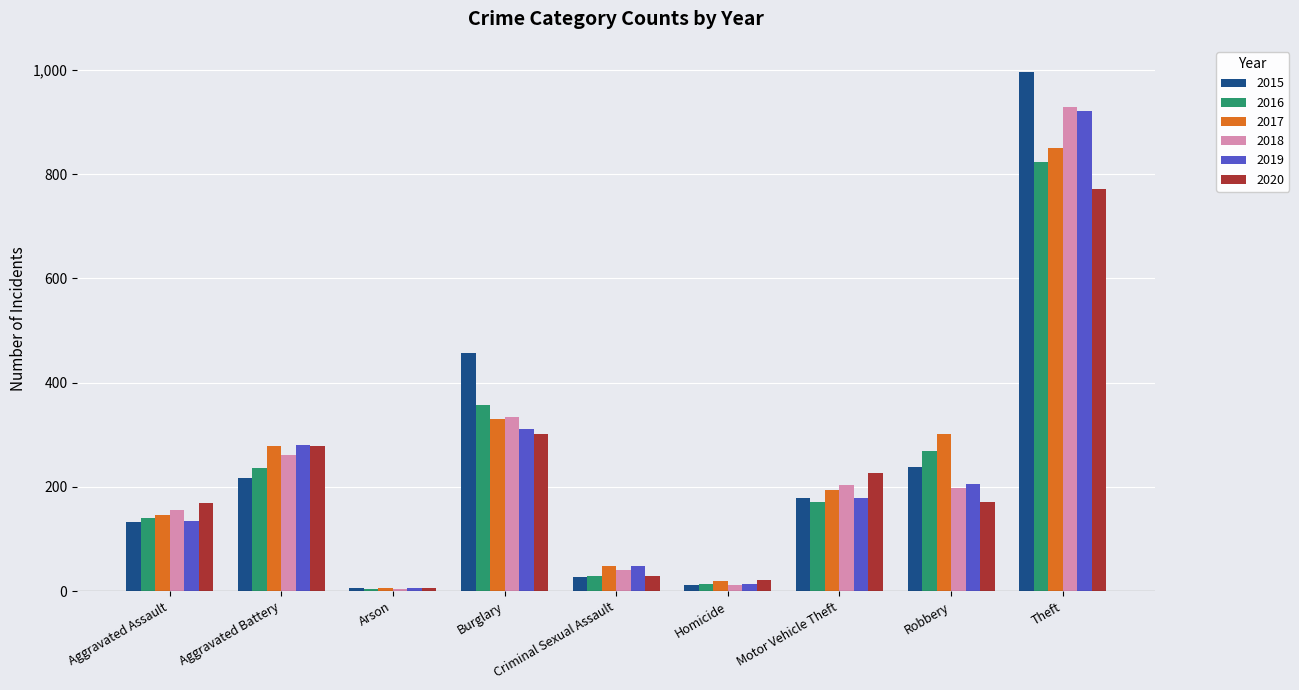

The 2020 series shows 22 at Homicide. True or false?

True